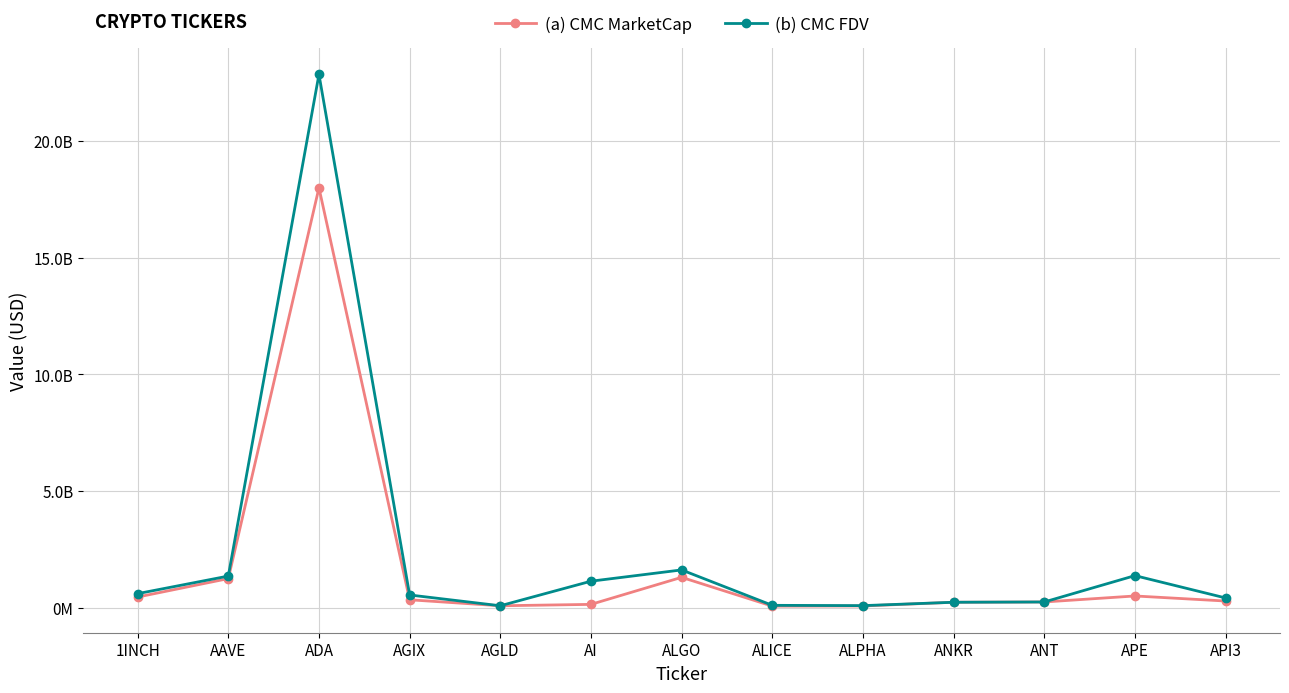

What are all the series names shown in the legend?

(a) CMC MarketCap, (b) CMC FDV